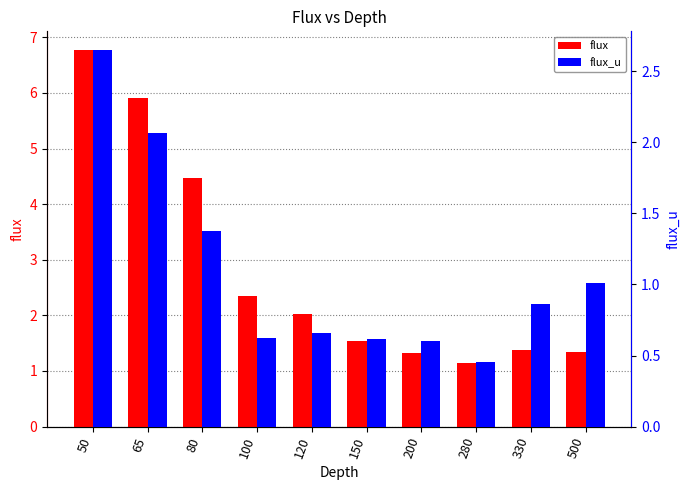

Does the chart contain any negative values?

No